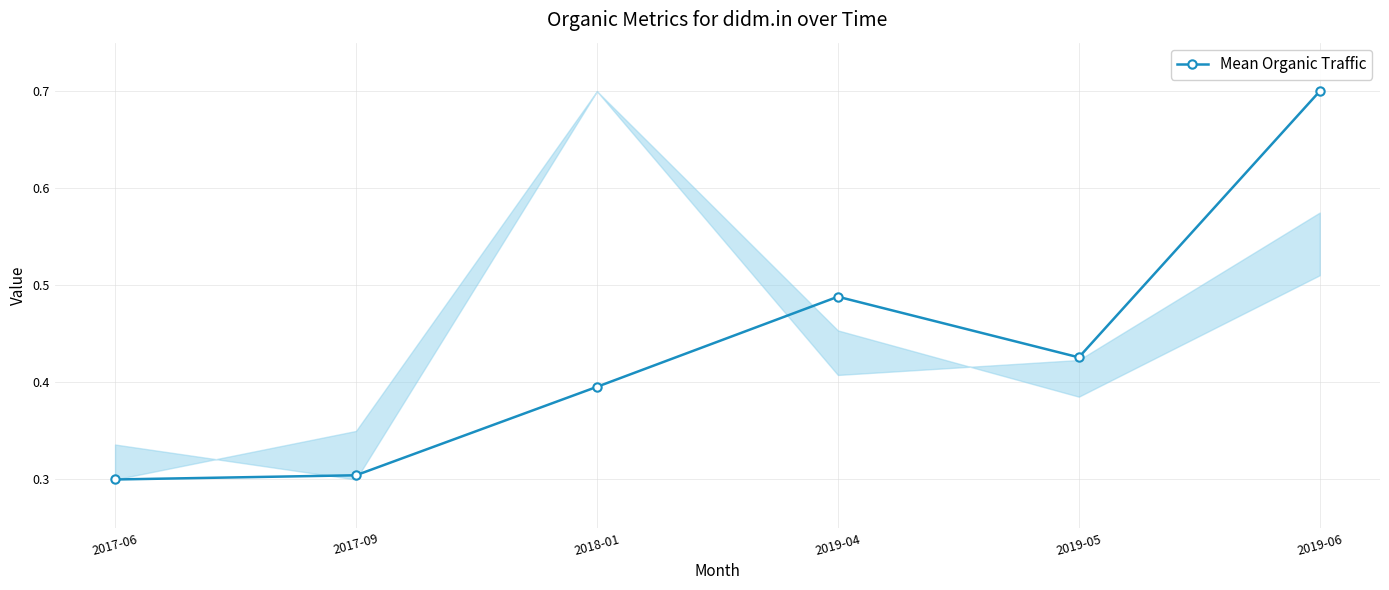

What is the change in value from 2017-09 to 2019-04?

+0.2